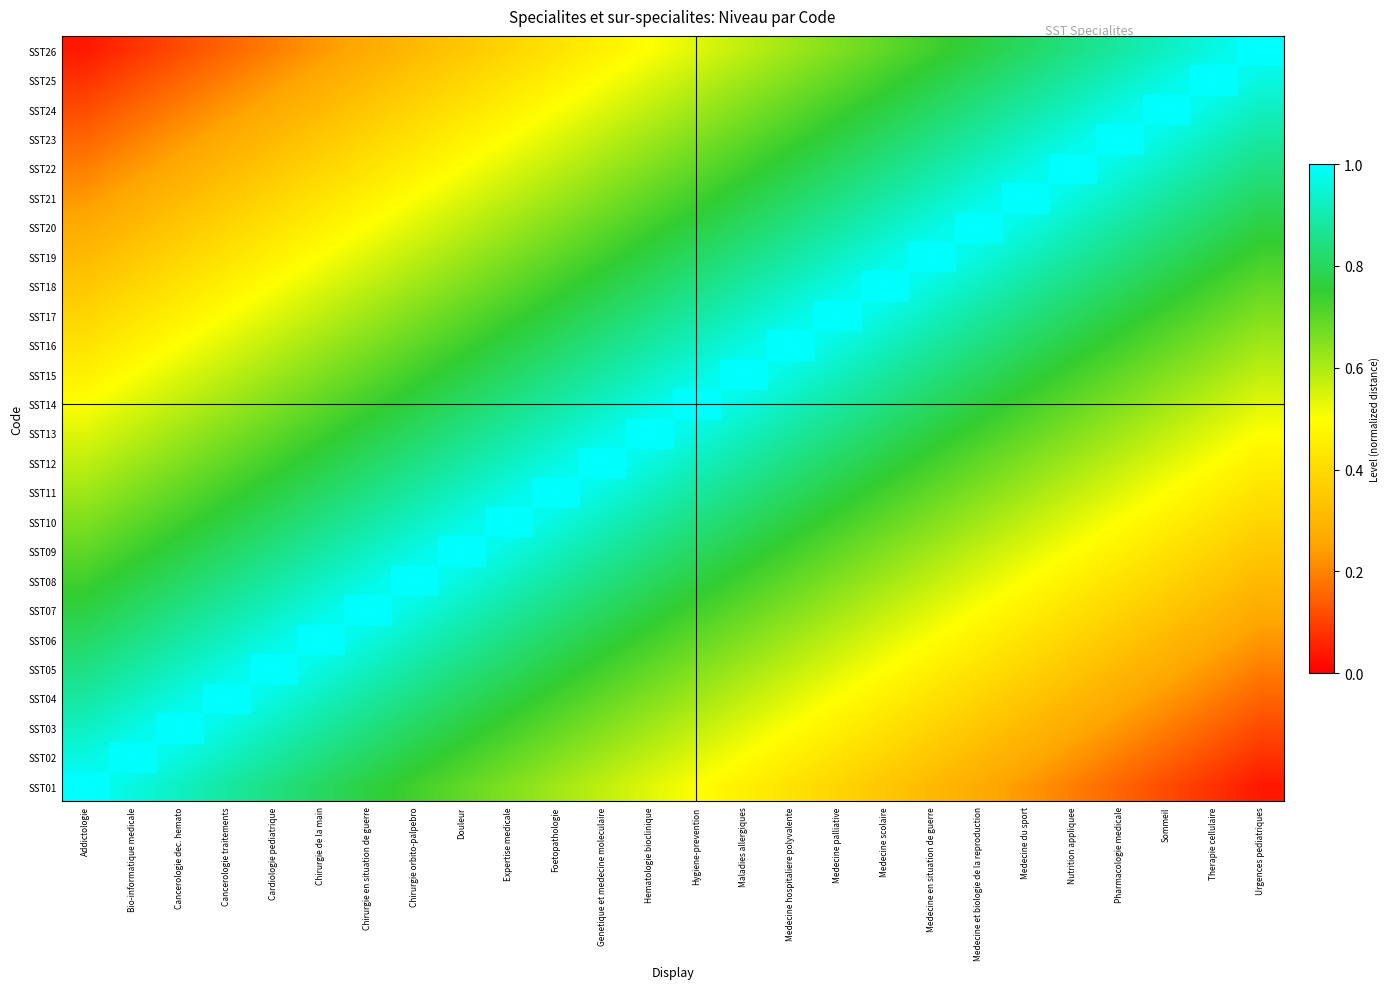

Which label corresponds to the smallest value in the chart?

Urgences pediatriques